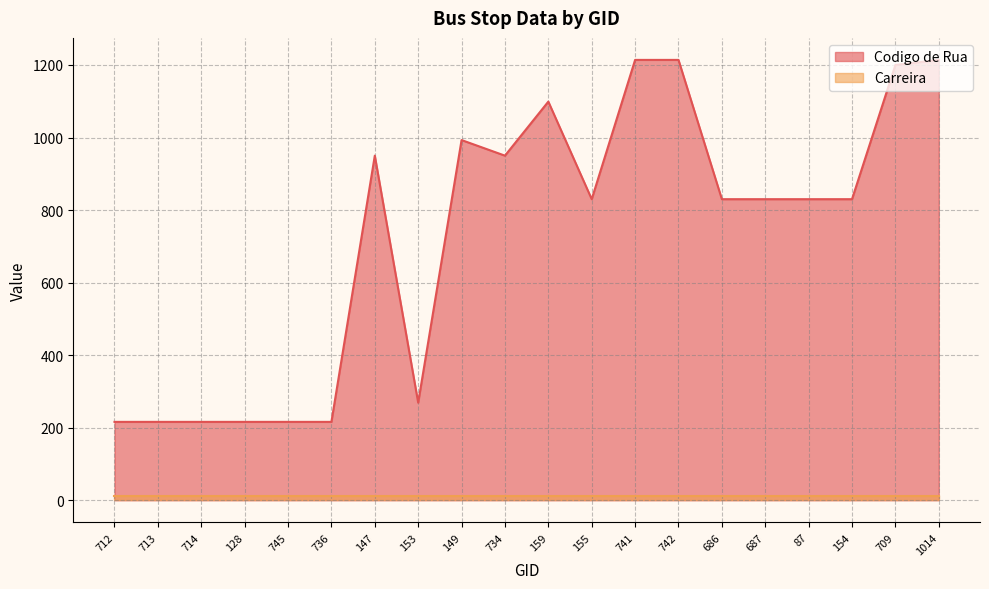

At which label does the data first exceed 830?

147